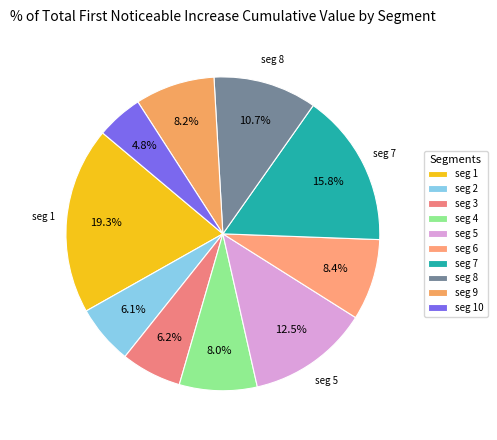

Count the number of slices in the pie.

10